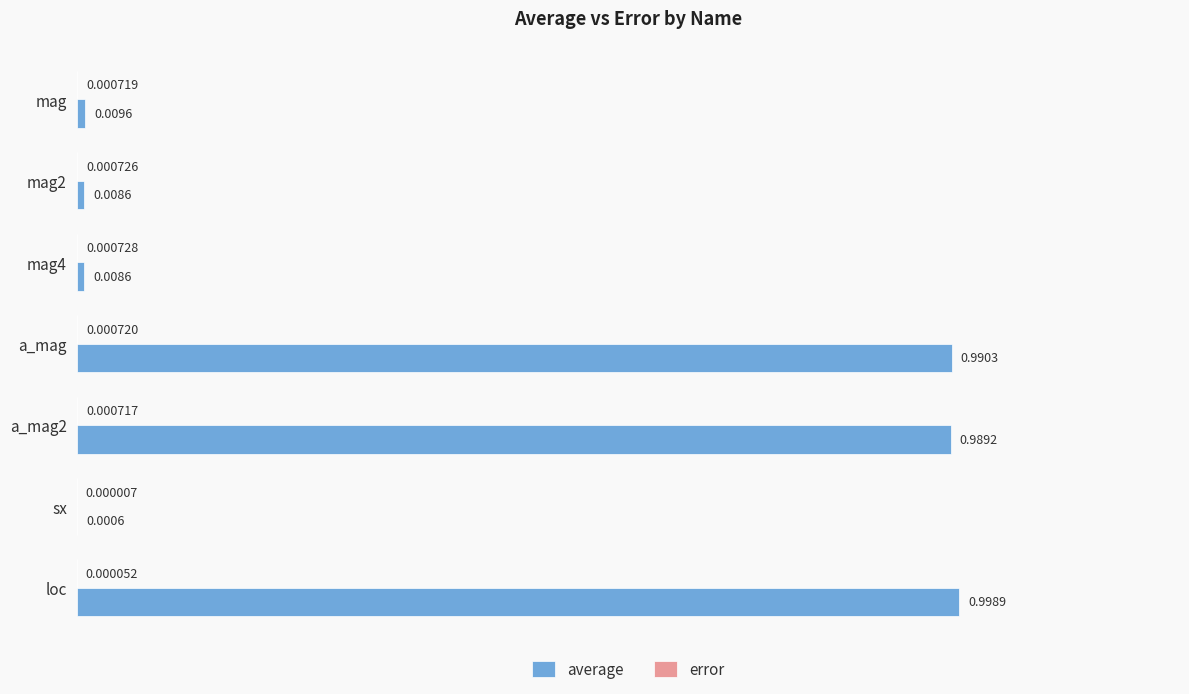

Which series has the largest total across all categories?

average